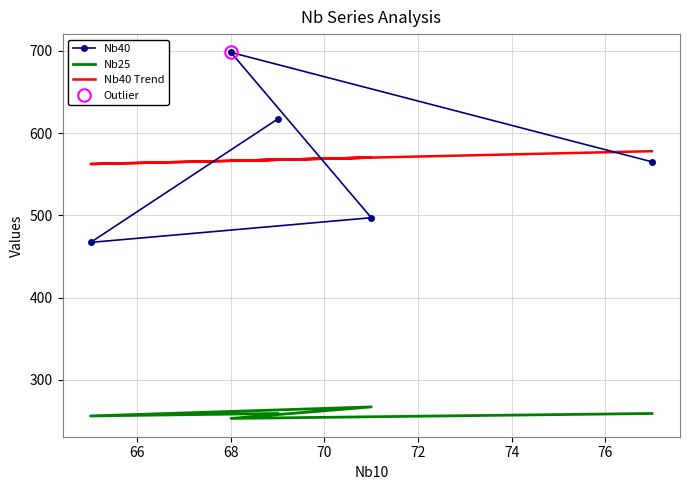

What are all the series names shown in the legend?

Nb40, Nb25, Nb40 Trend